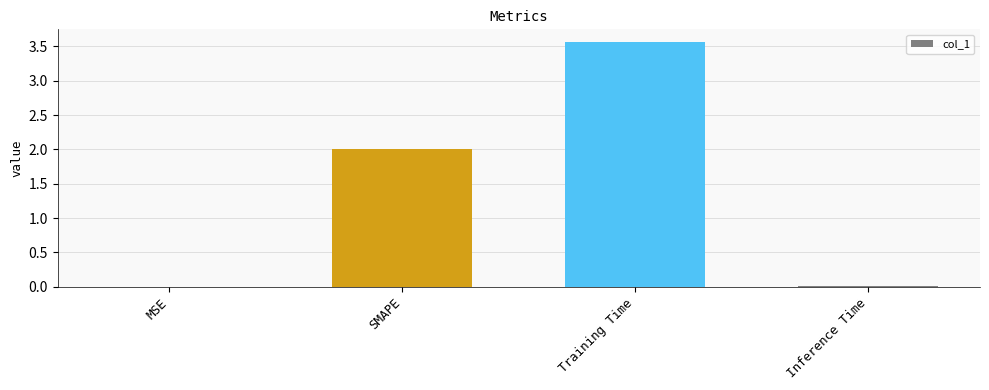

Are the bars horizontal?

No